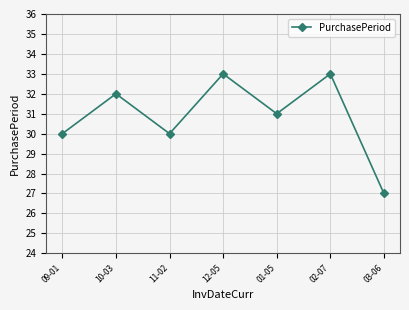

What position from the right is 12-05?

4